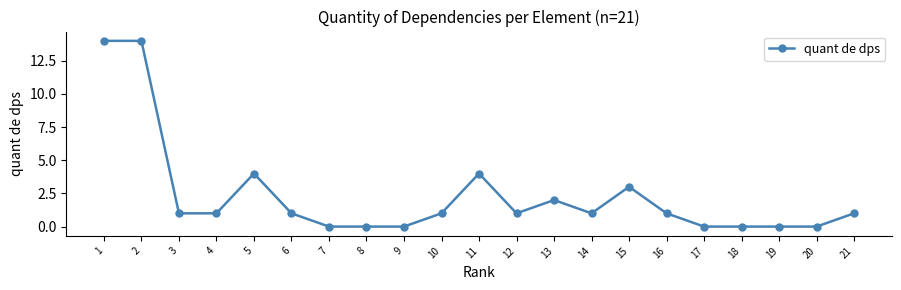

What is the change in value from 19 to 21?

+1